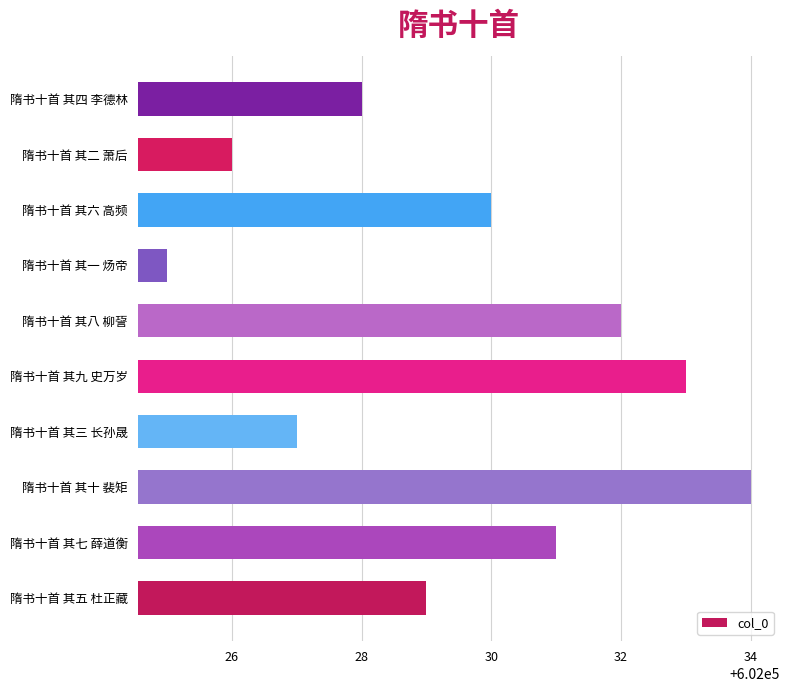

What is the ratio of the value at 隋书十首 其二 萧后 to the value at 隋书十首 其九 史万岁?

1.0